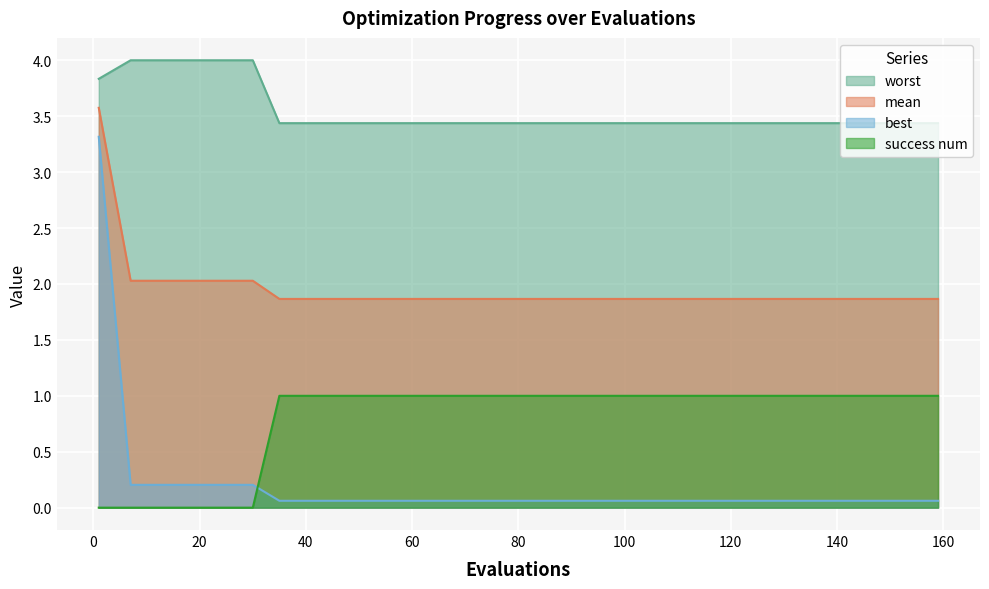

The mean series shows 0.9 at 30. True or false?

False